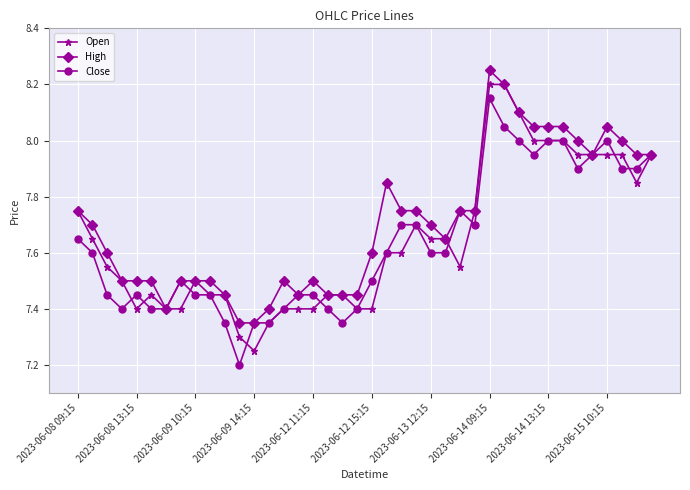

Which series has the largest total across all categories?

High